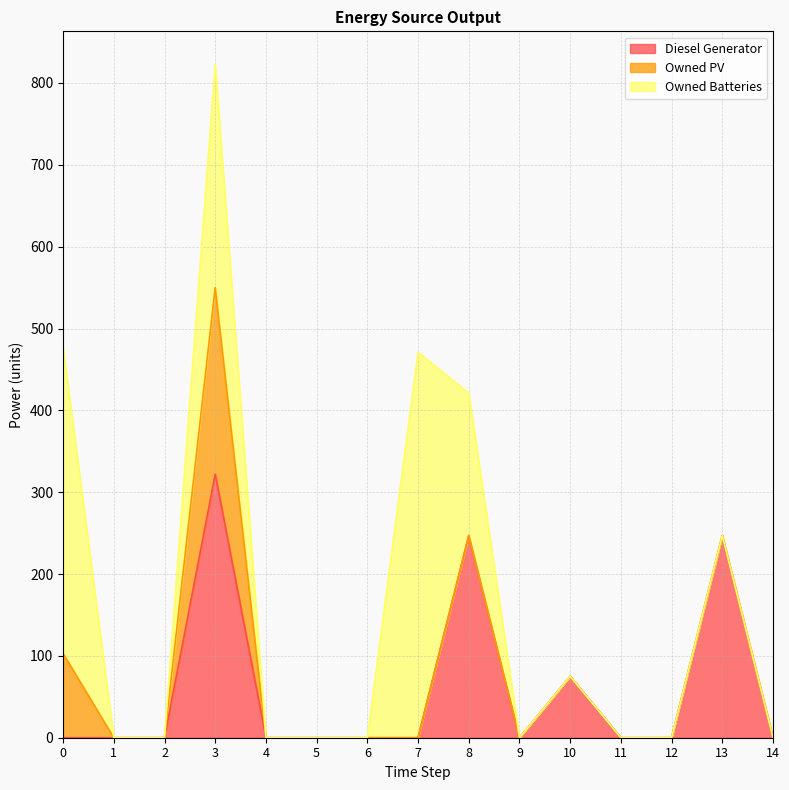

How many values in Owned Batteries are above zero?

4